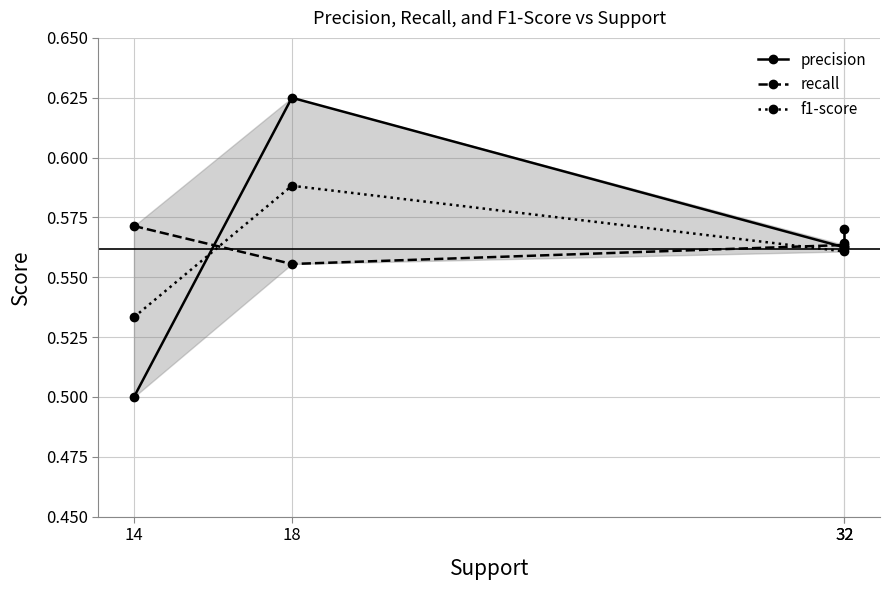

Reading left to right, transcribe all the data shown in this chart.

precision: 0.5	0.6	0.6	0.6
recall: 0.6	0.6	0.6	0.6
f1-score: 0.5	0.6	0.6	0.6